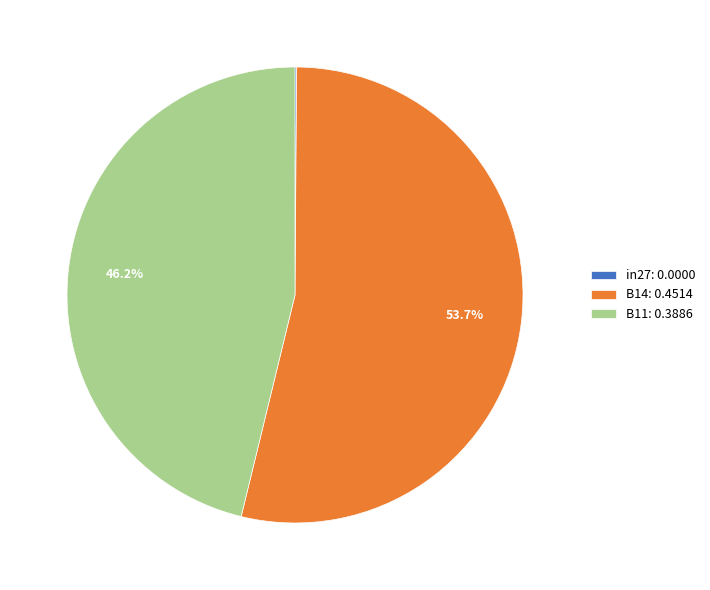

To the nearest percent, what is the average slice percentage?

33%